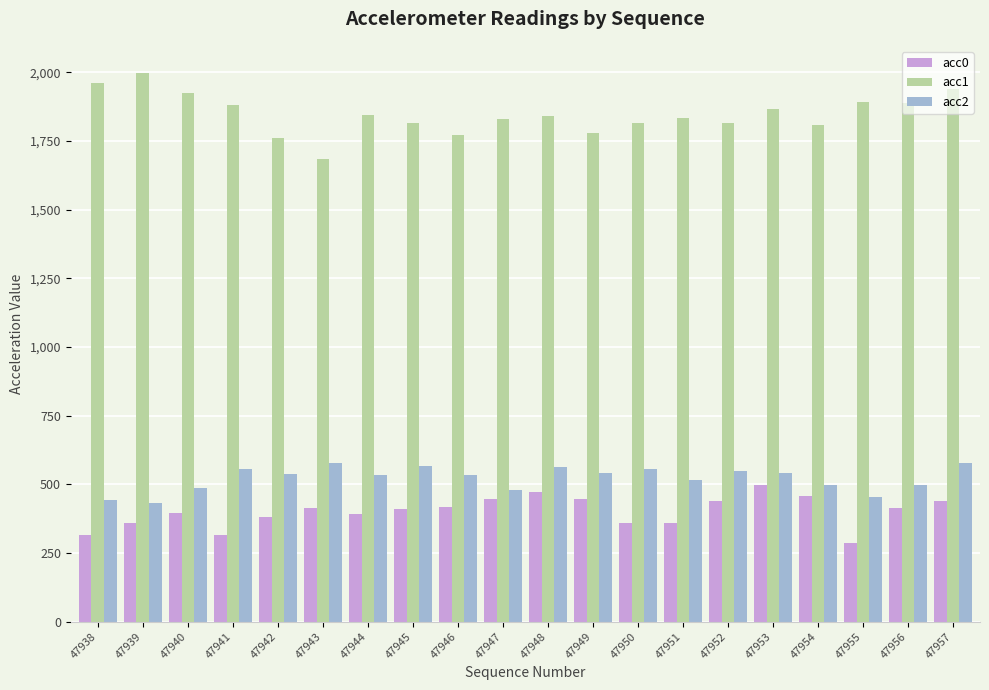

What is the greatest value displayed?

1997